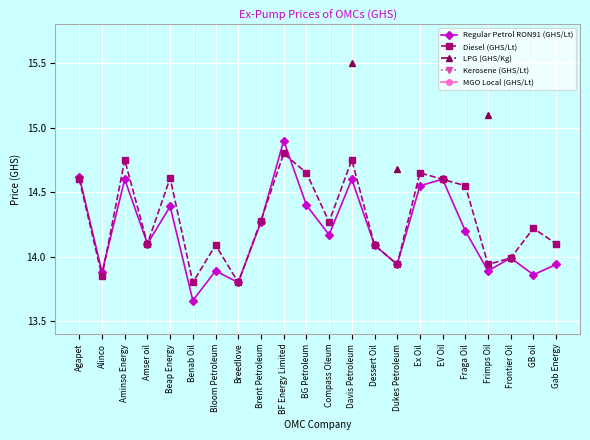

At how many categories does at least one series exceed 14?

18